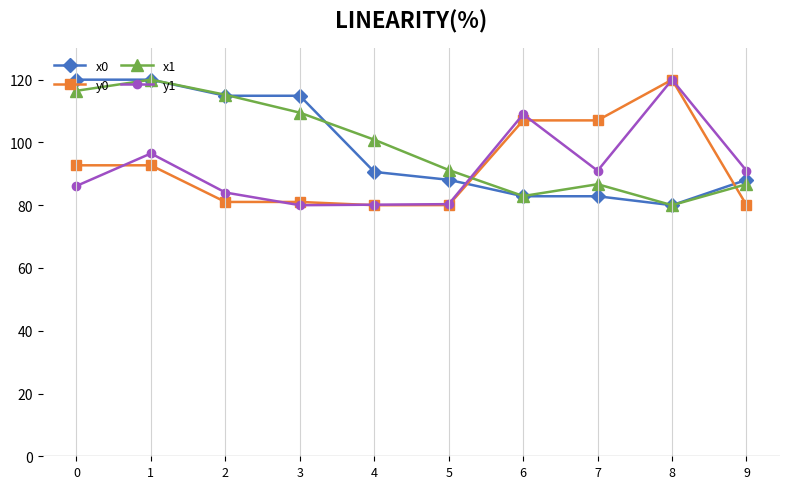

What are all the series names shown in the legend?

x0, y0, x1, y1